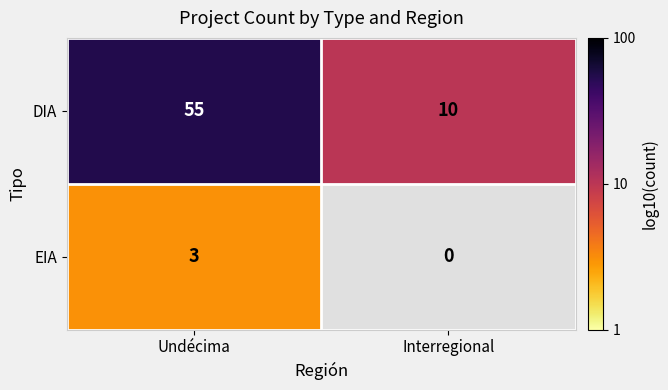

What is the spread (max minus min) of values at Undécima?

52